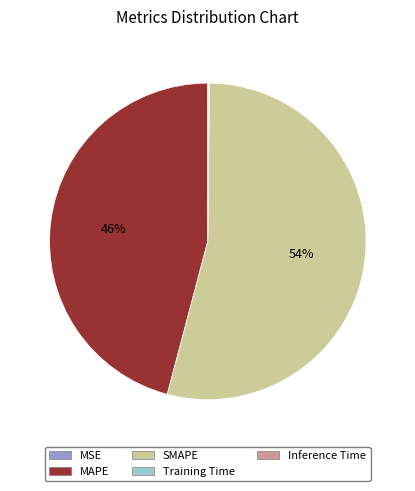

True or false: SMAPE accounts for 54% of the total.

True